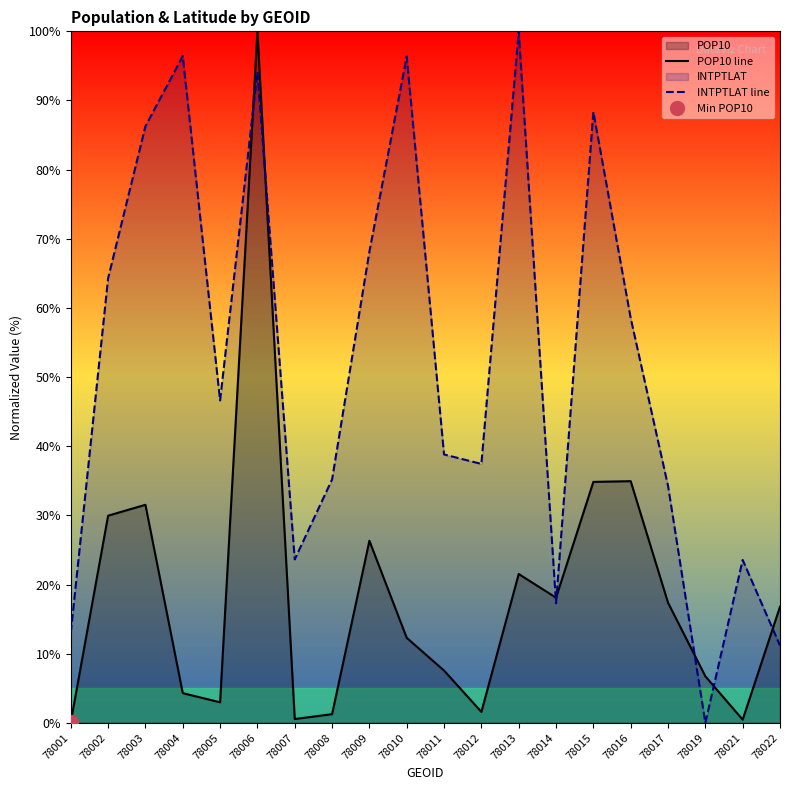

At which category is the sum across all series the highest?

78006